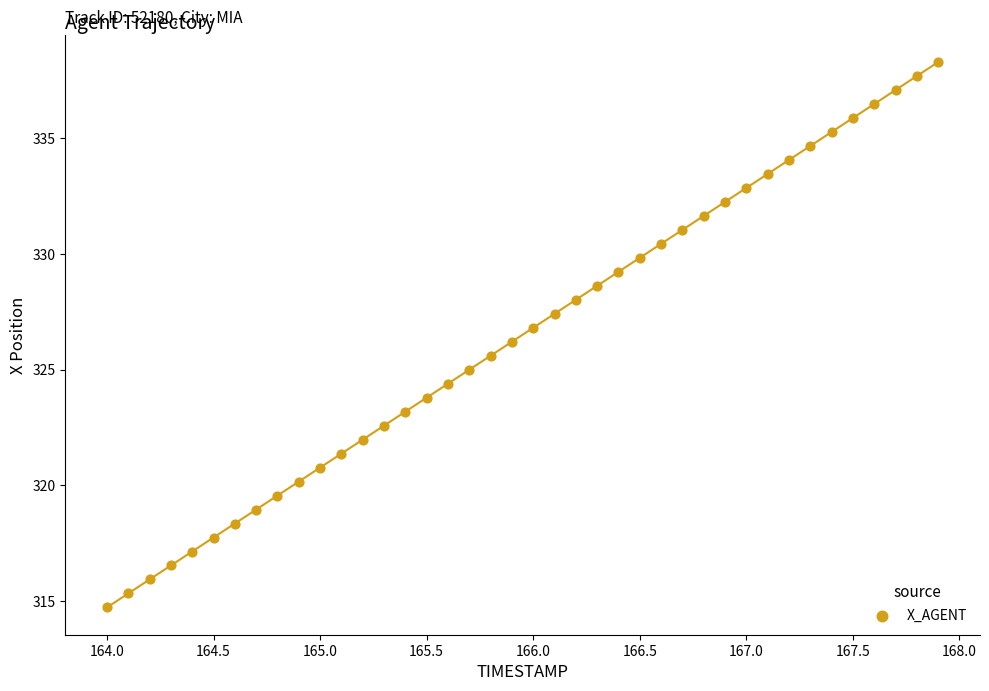

What is the range of X values (max minus min)?

3.9